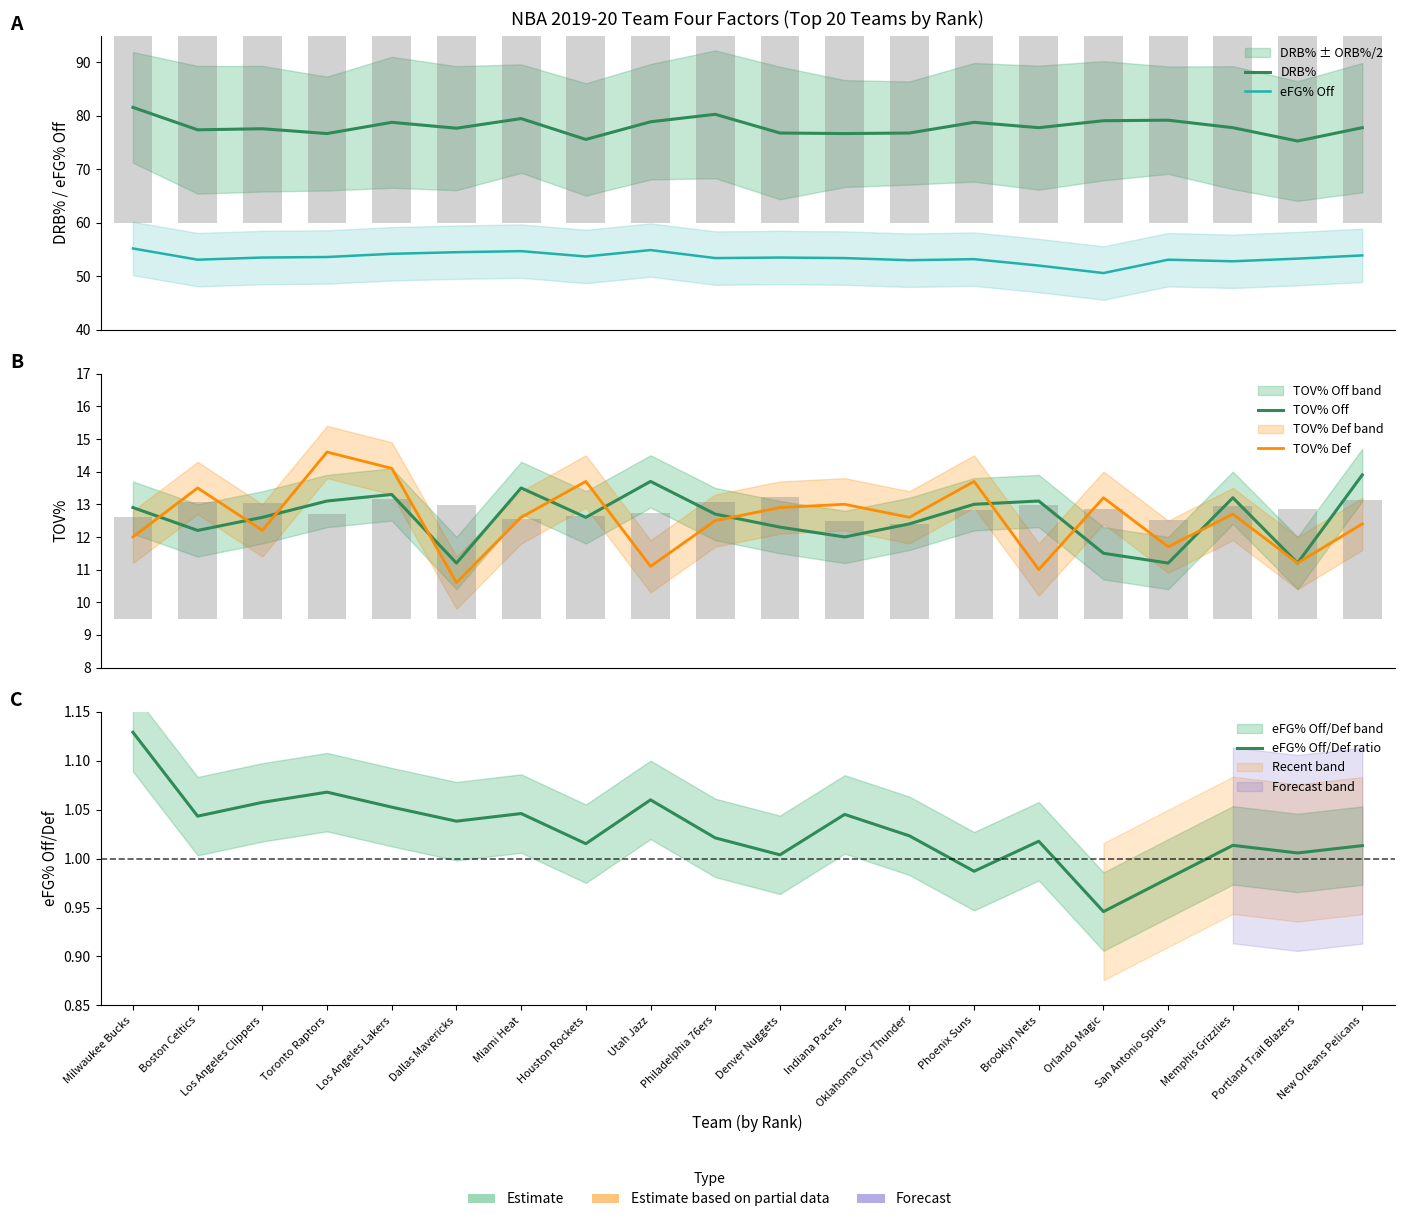

Where is TOV% Def nearest to the value 12?

Milwaukee Bucks